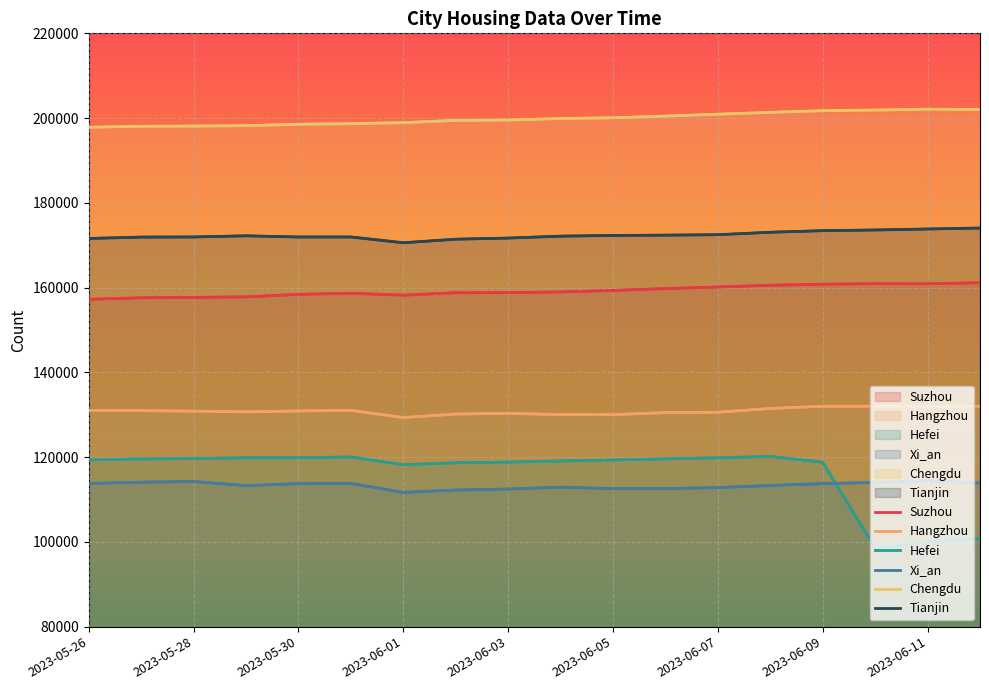

What are all the series names shown in the legend?

Suzhou, Hangzhou, Hefei, Xi_an, Chengdu, Tianjin